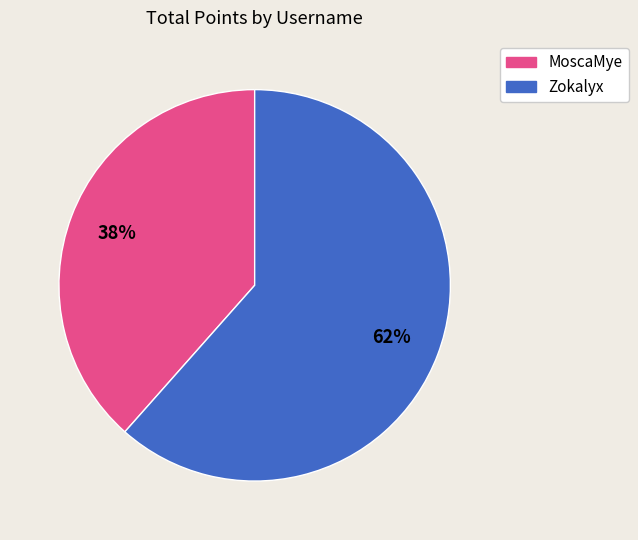

Between MoscaMye and Zokalyx, which is larger?

Zokalyx